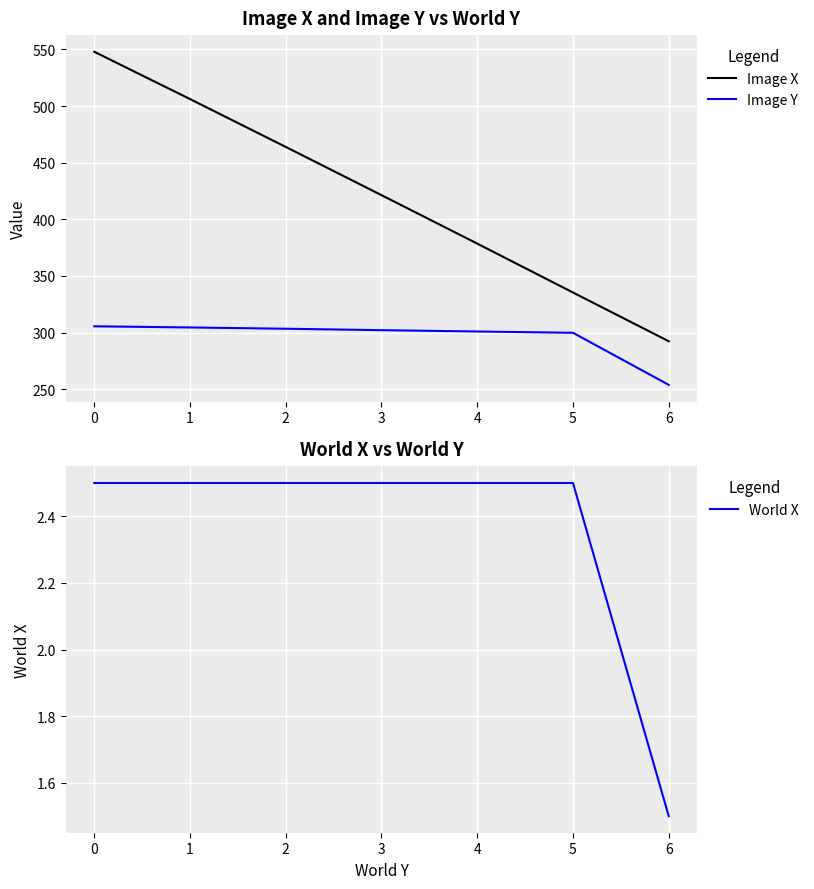

Where is Image X nearest to the value 420?

3